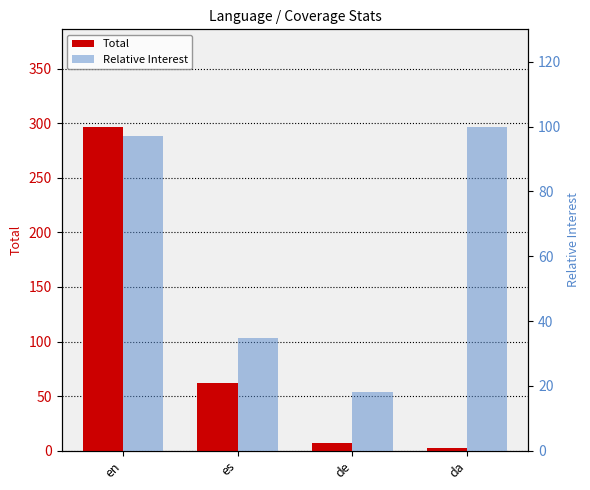

Reading left to right, what are all the values shown in this chart?

Total: 297.0	62.0	7.0	2.0
Relative Interest: 97.1	34.9	18.2	100.0